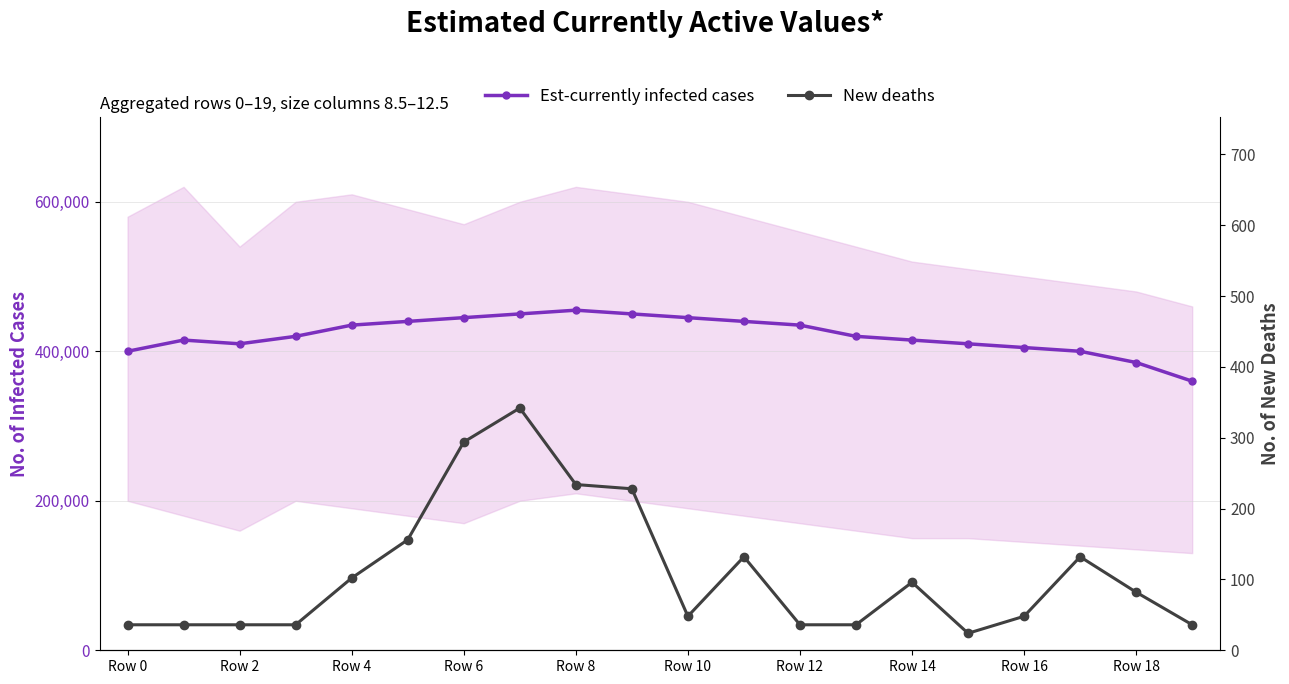

How many lines are shown in the chart?

2